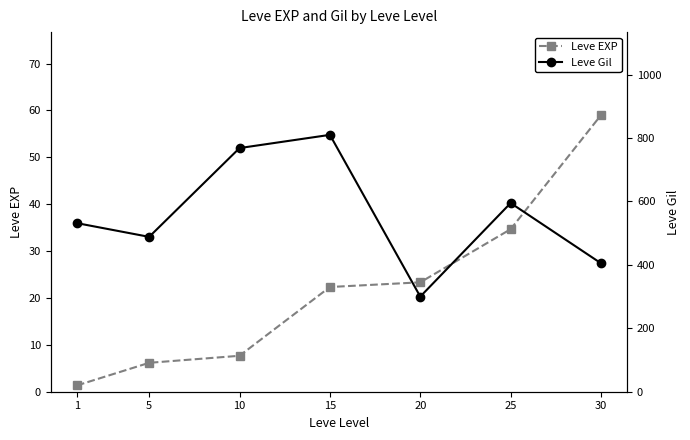

How many lines are shown in the chart?

2